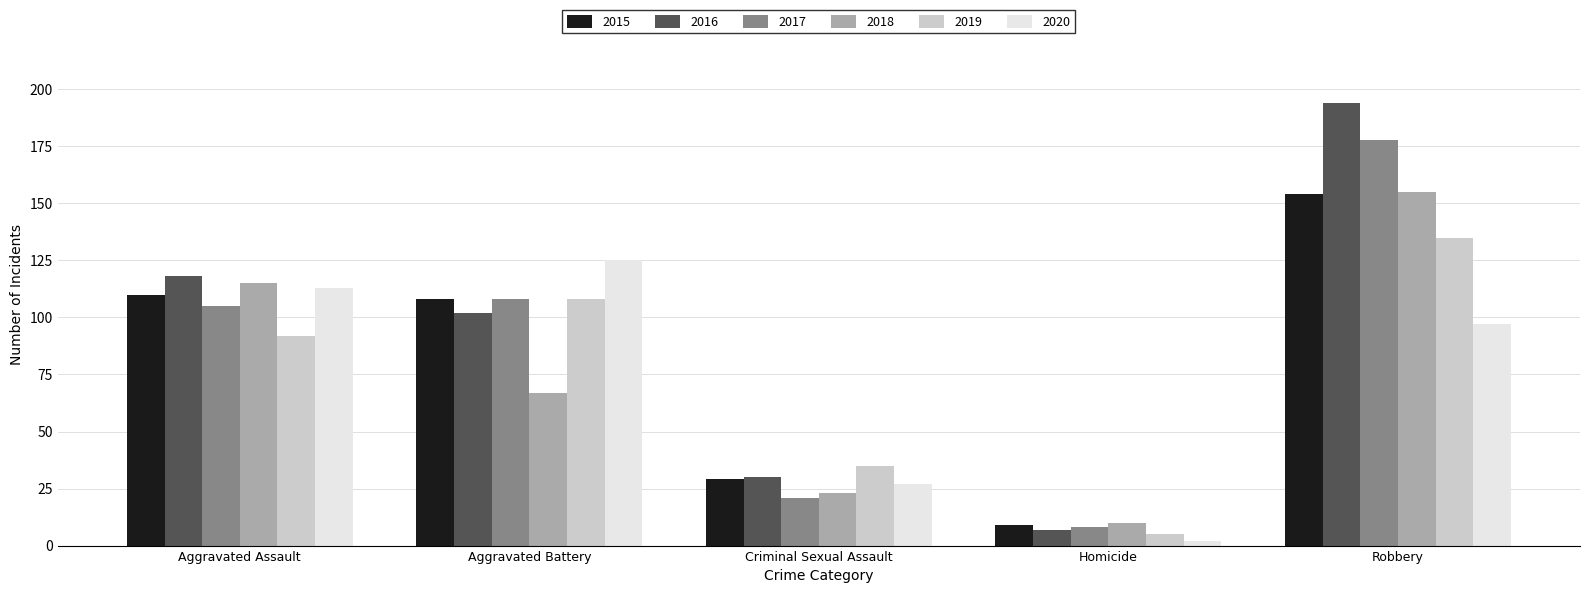

Reading right to left, what are all the values shown in this chart?

2015: 154	9	29	108	110
2016: 194	7	30	102	118
2017: 178	8	21	108	105
2018: 155	10	23	67	115
2019: 135	5	35	108	92
2020: 97	2	27	125	113